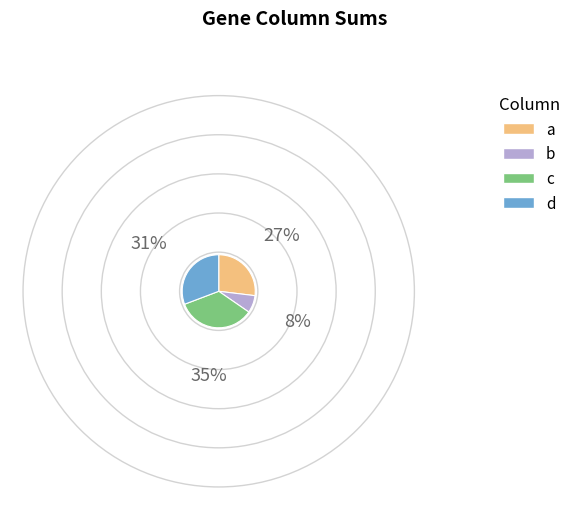

Combined, do b and d account for over 50%?

No